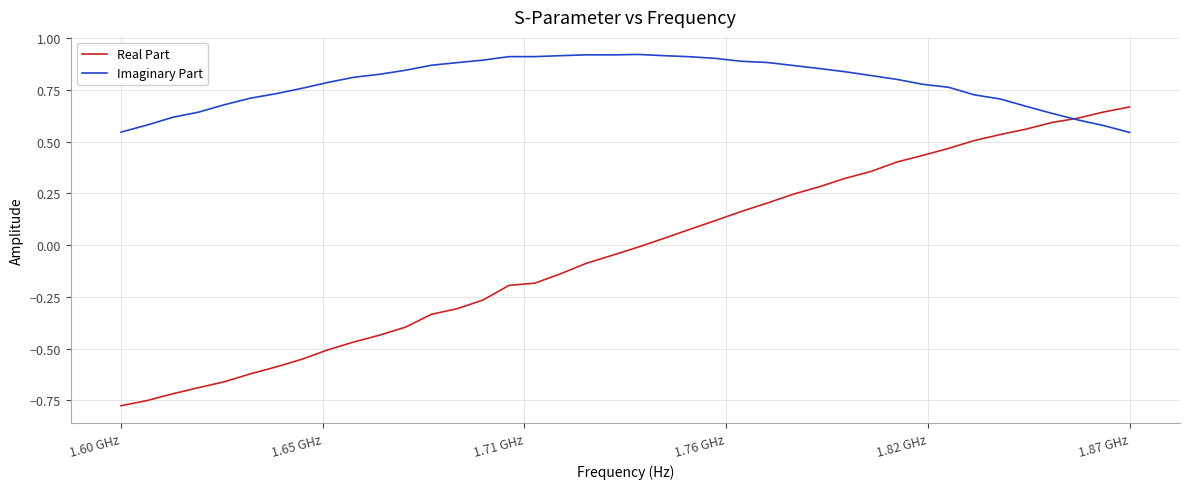

Rank the series by their average value, from lowest to highest.

Real Part, Imaginary Part